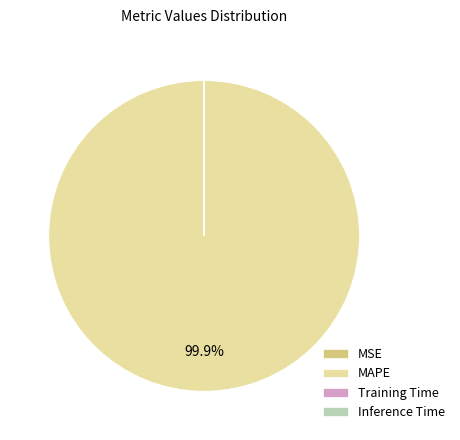

Is there a majority slice in this chart?

Yes